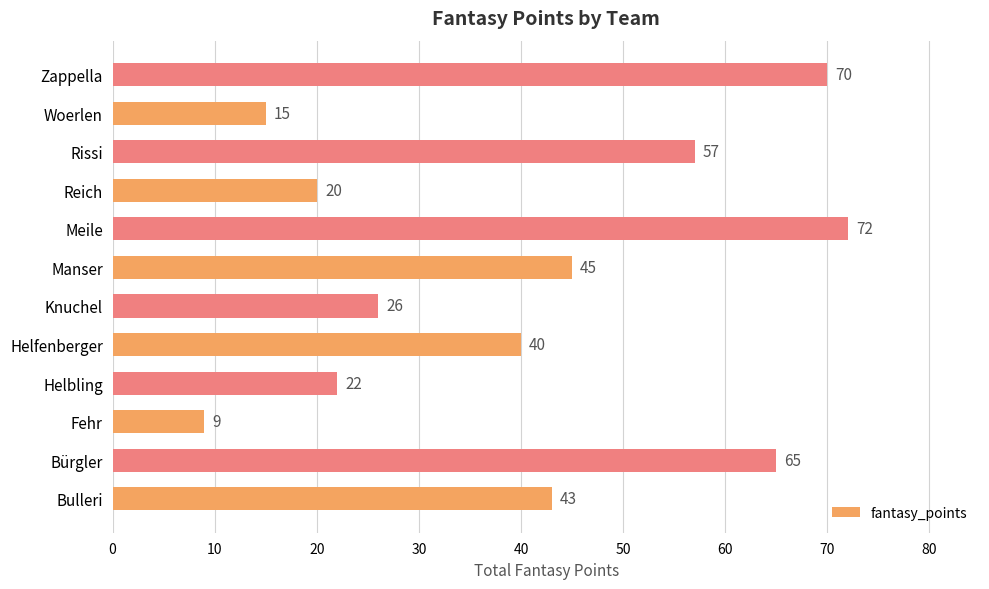

What is the change in value from Bulleri to Reich?

-23